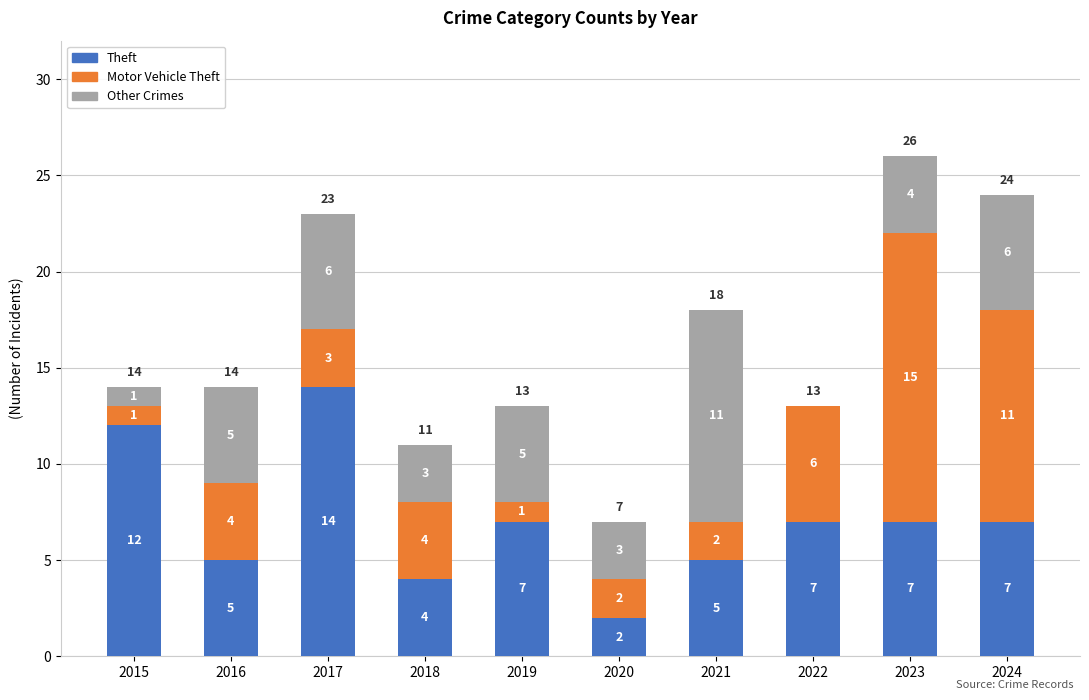

At which category is the sum across all series the highest?

2023